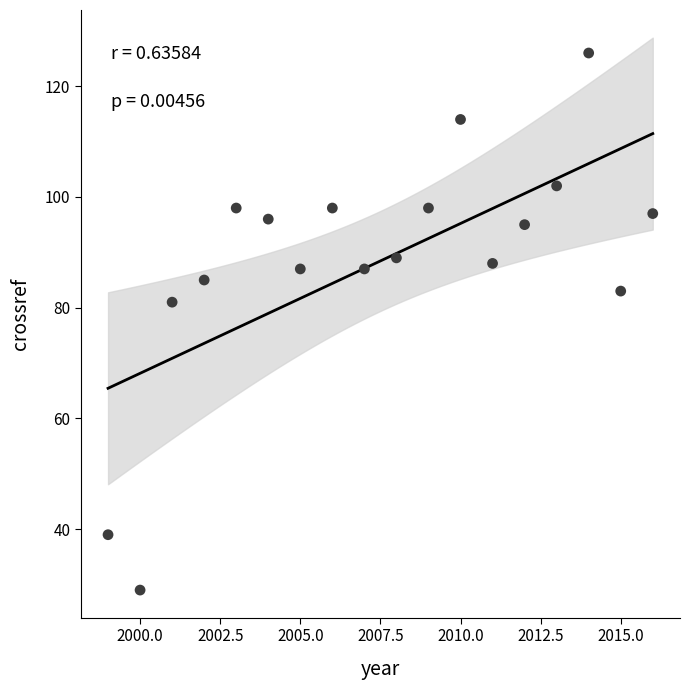

What Y value in the scatter plot is closest to 77?

81